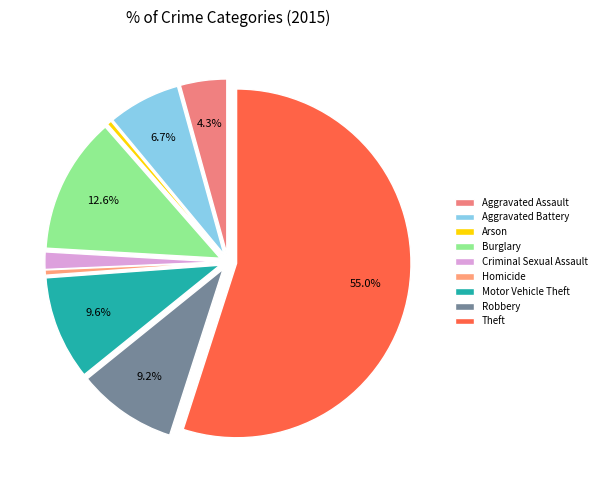

Is it true that Burglary is 13% of the pie?

True